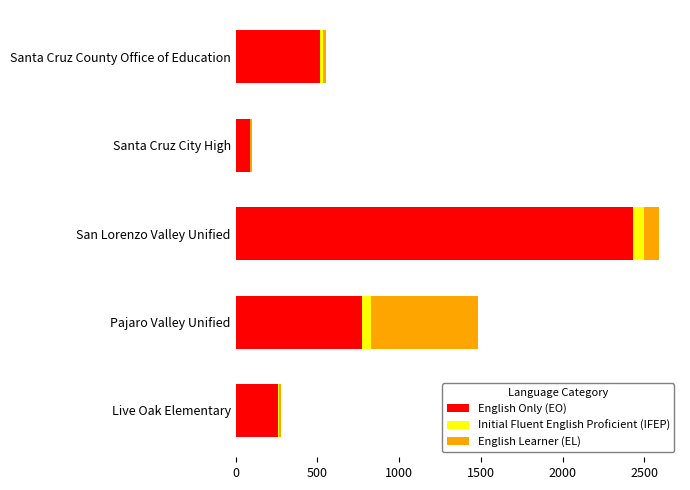

What is the sum of all English Only (EO) values?

4060